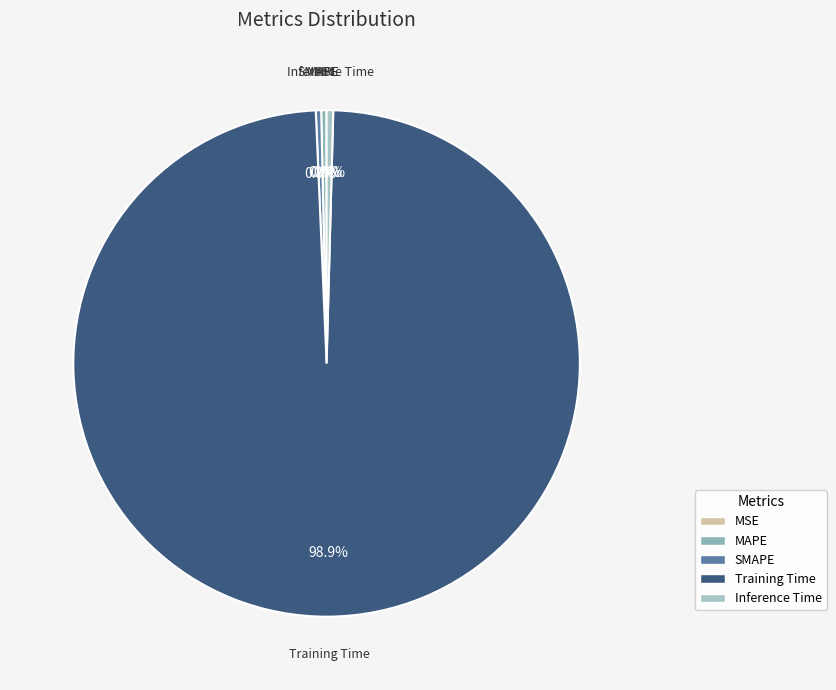

To the nearest percent, what is the difference between the largest and smallest slice percentages?

99%